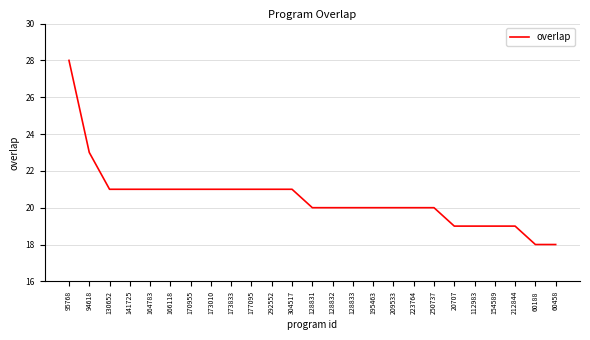

What is the smallest value displayed?

18